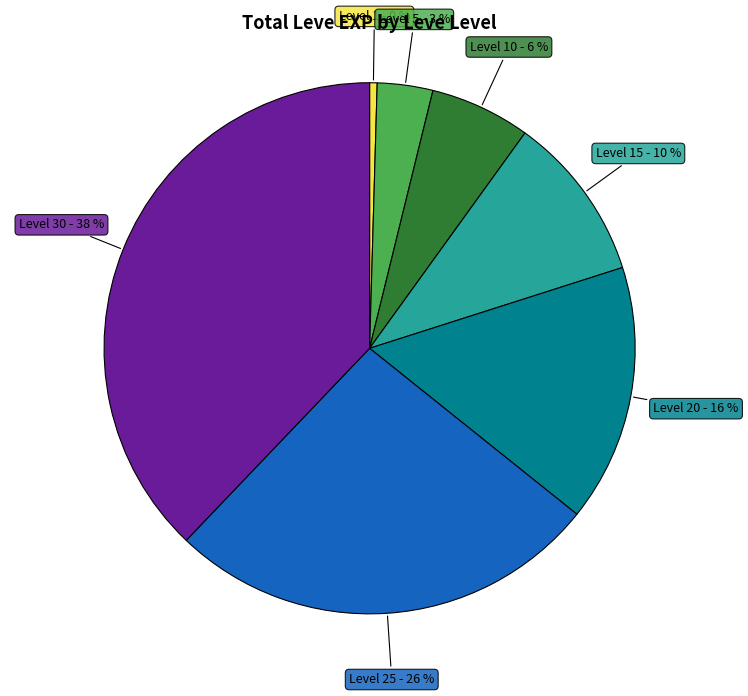

To the nearest percent, what percentage of the pie is Level 25?

26%